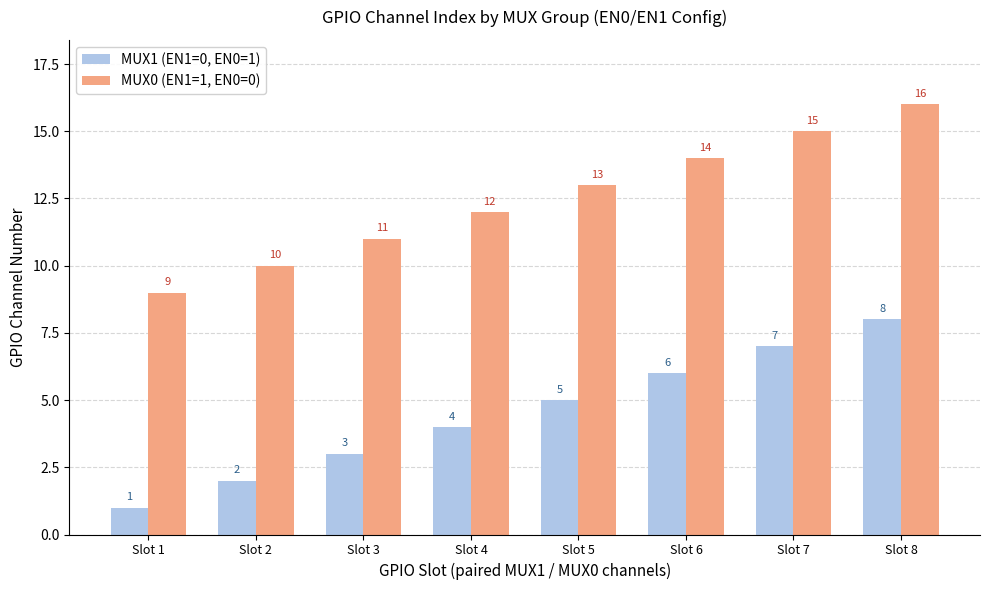

Rank the series by their average value, from highest to lowest.

MUX0 (EN1=1, EN0=0), MUX1 (EN1=0, EN0=1)